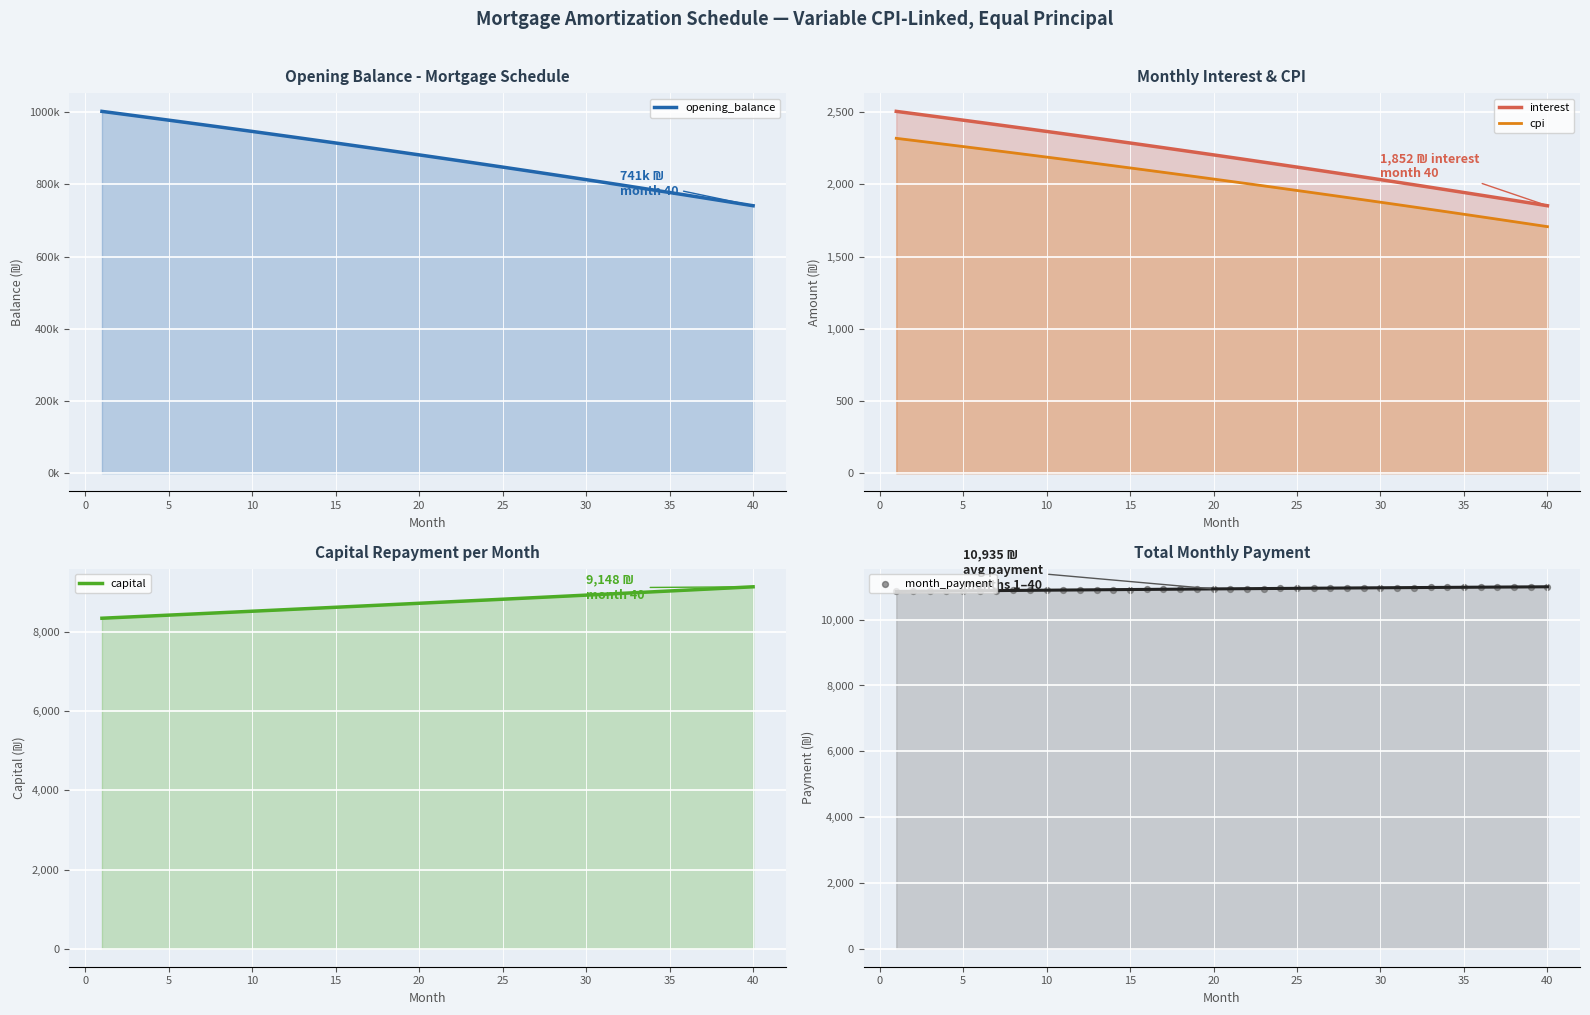

What are all the series names shown in the legend?

opening_balance, interest, cpi, capital, month_payment